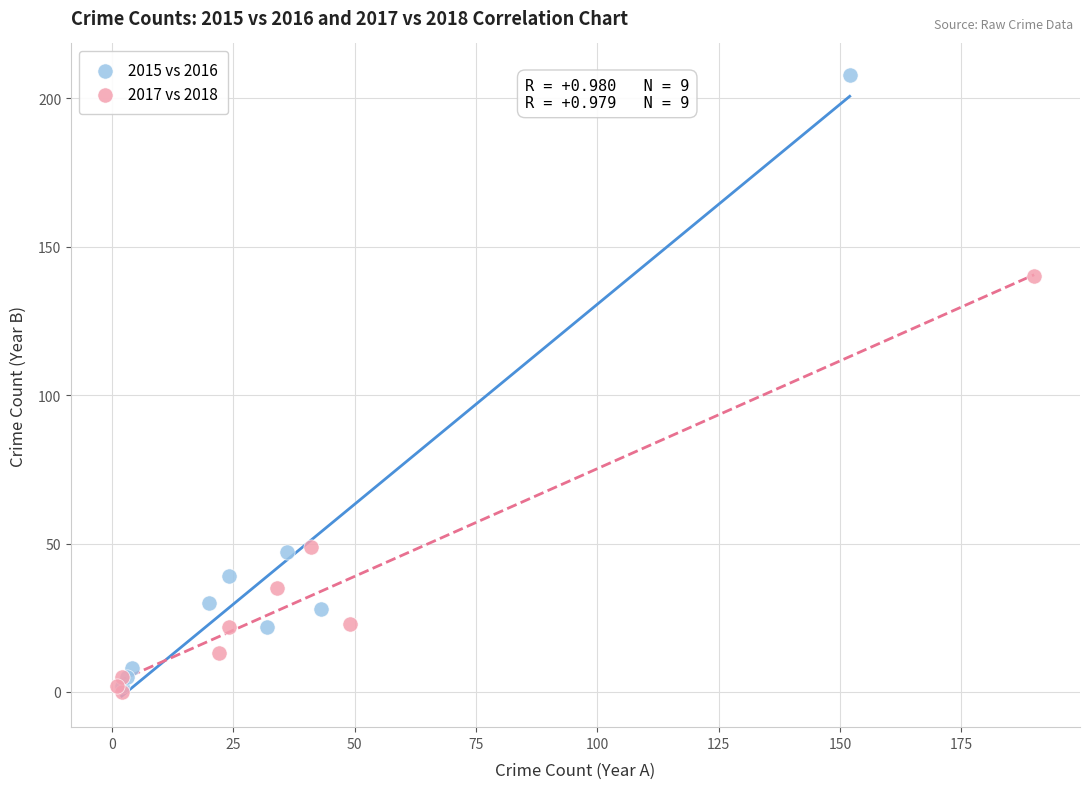

Which series contains the highest Y value?

2015 vs 2016